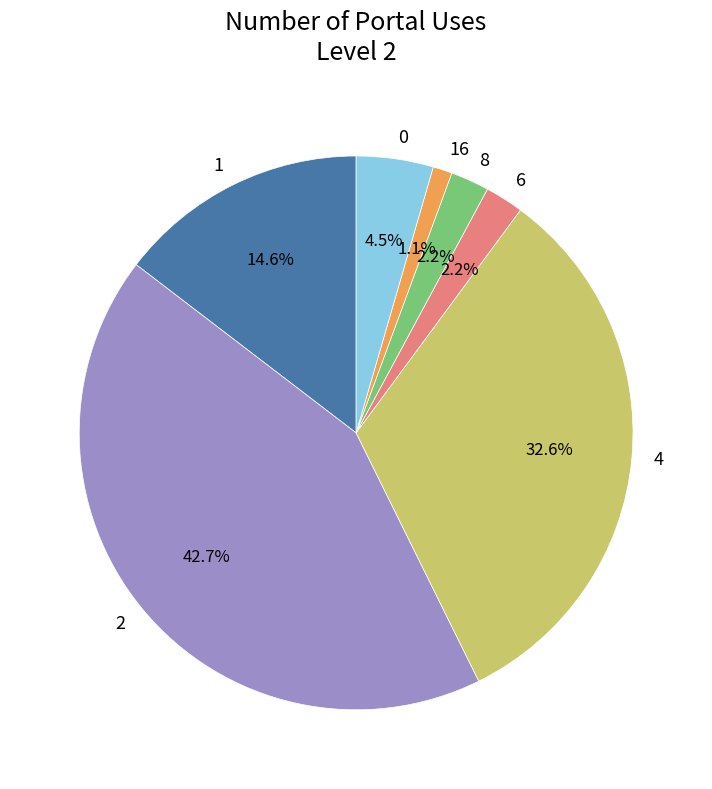

To the nearest percent, what is the difference between the 16 and 6 slice percentages?

1%